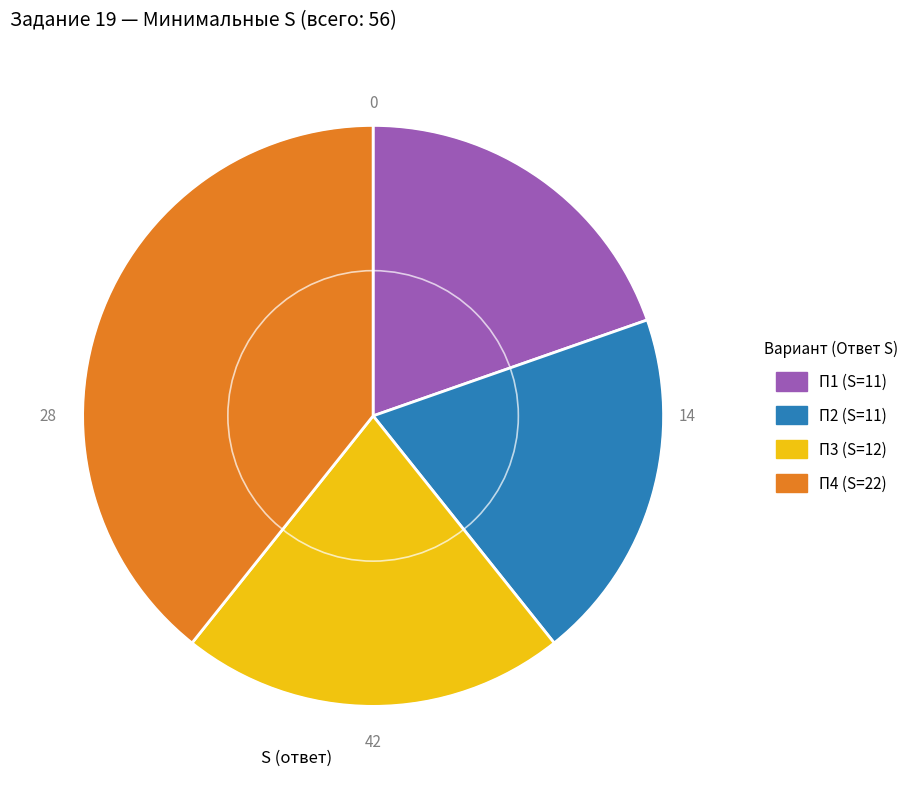

Is it true that П3 (S=12) is 21% of the pie?

True